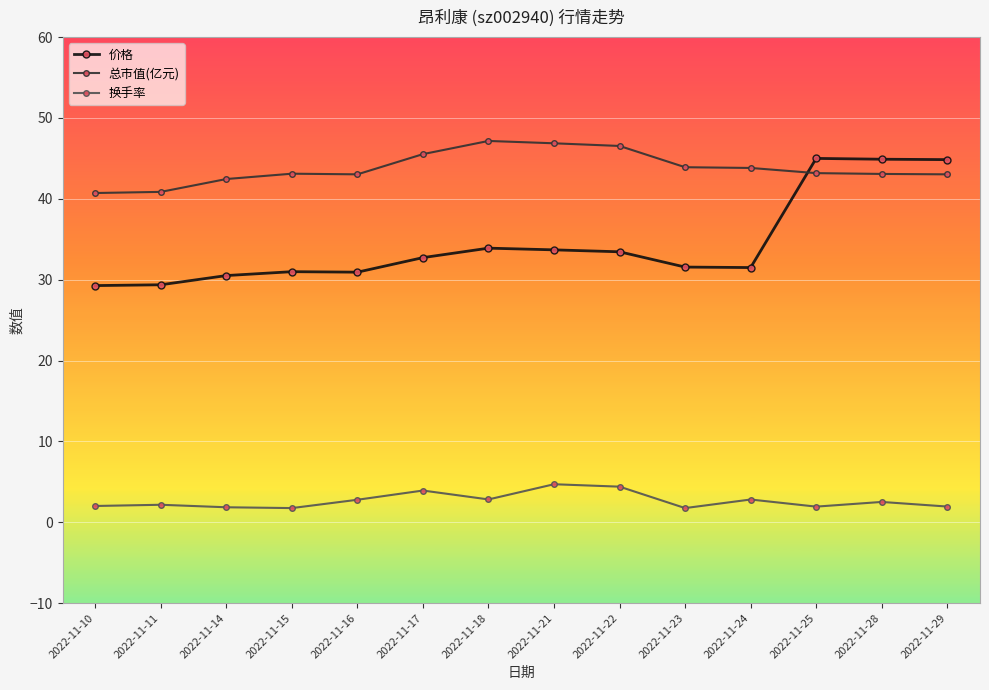

What is the average value of the 换手率 series?

2.7